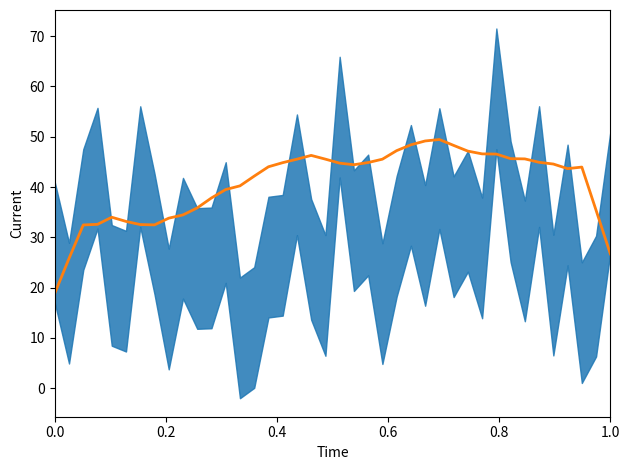

The chart shows a value of 15.4 at 1.0. True or false?

False